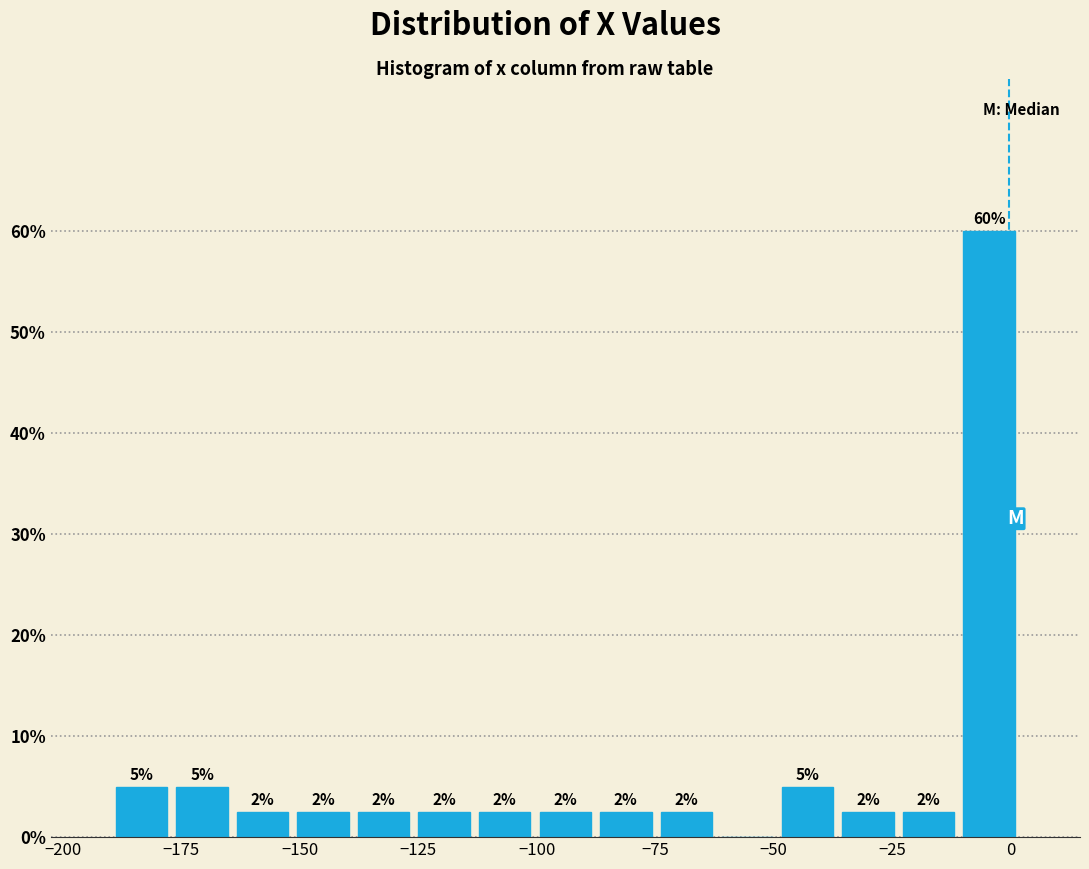

Around what value on the x-axis is the tallest bar? Give the approximate position of its centre, as read against the axis.

-5